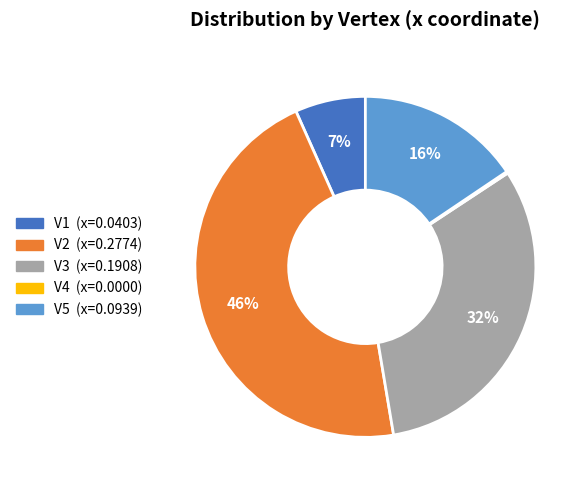

Is it true that V3 is 41% of the pie?

False